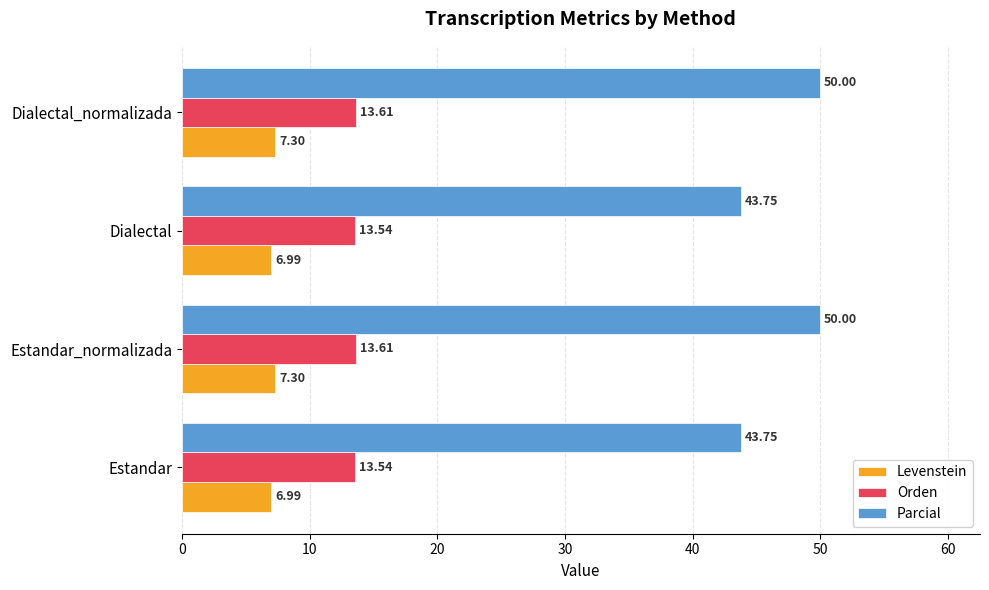

At how many categories does at least one series exceed 41?

4